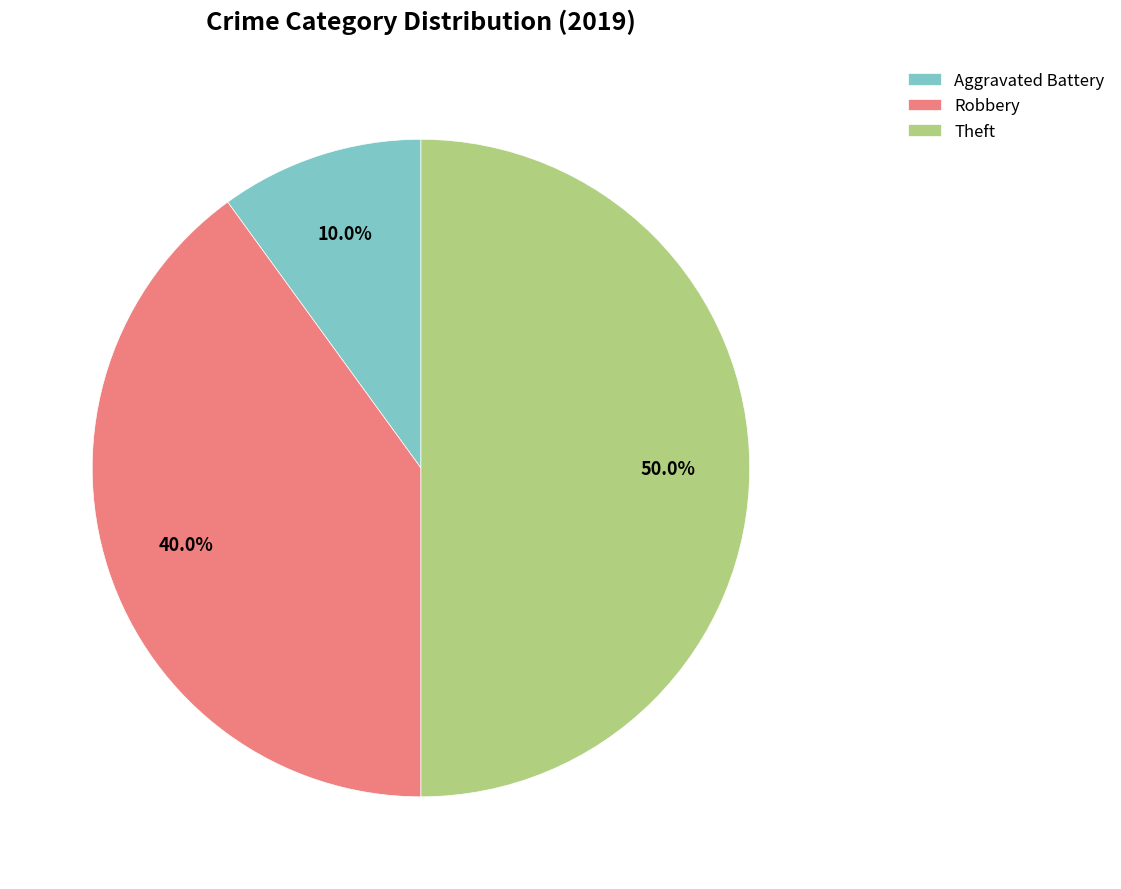

Rank the categories by value from highest to lowest.

Theft, Robbery, Aggravated Battery